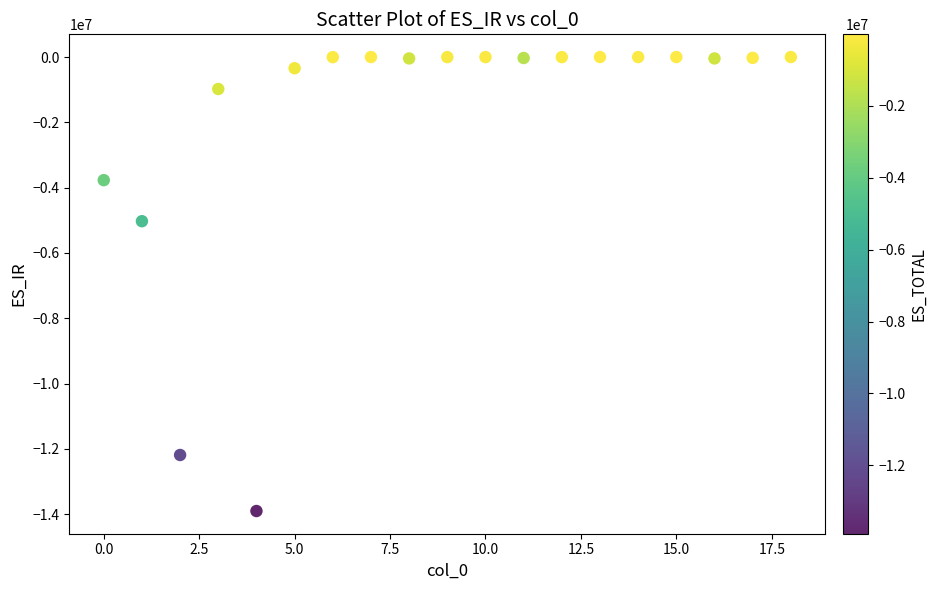

What is the range of Y values (max minus min)?

13903369.3